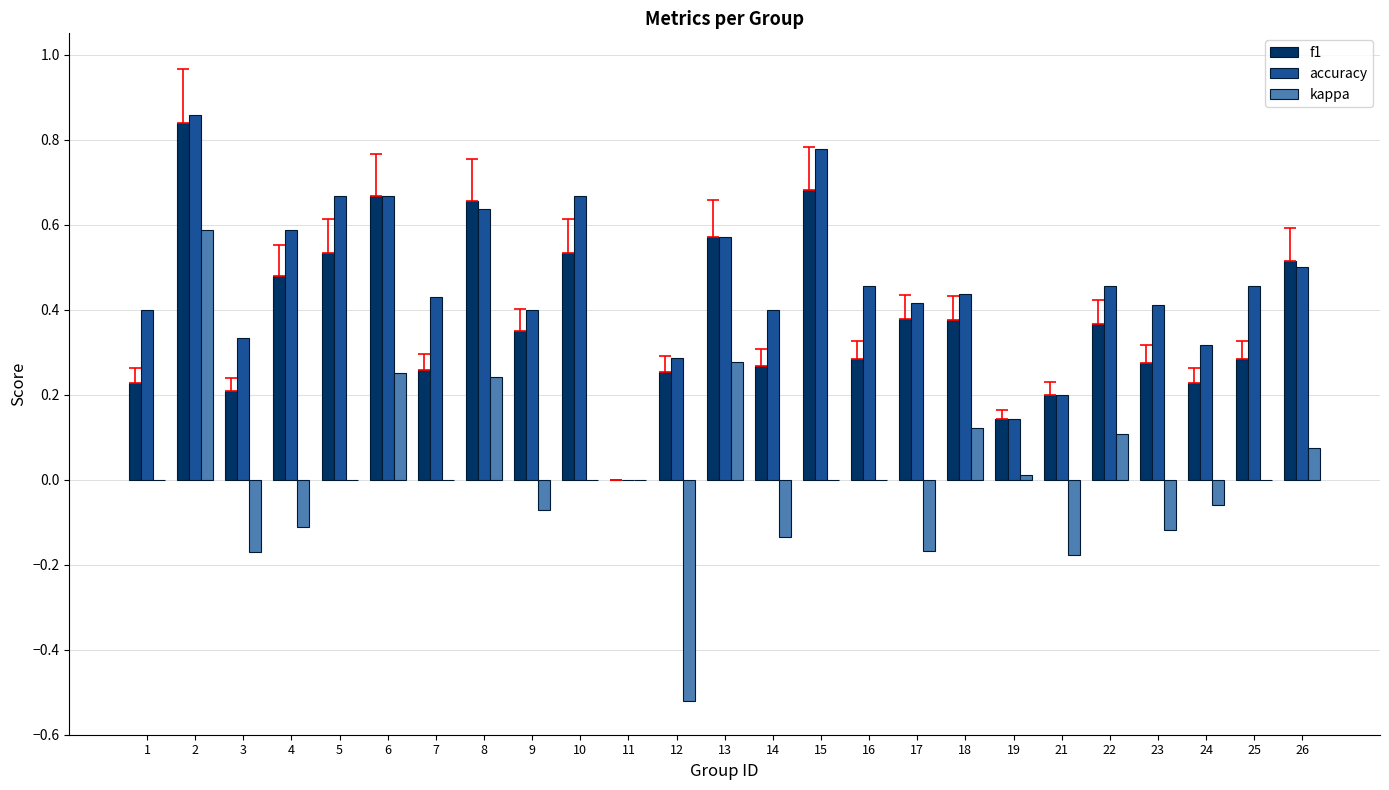

The kappa series shows -0.1 at 24. True or false?

True